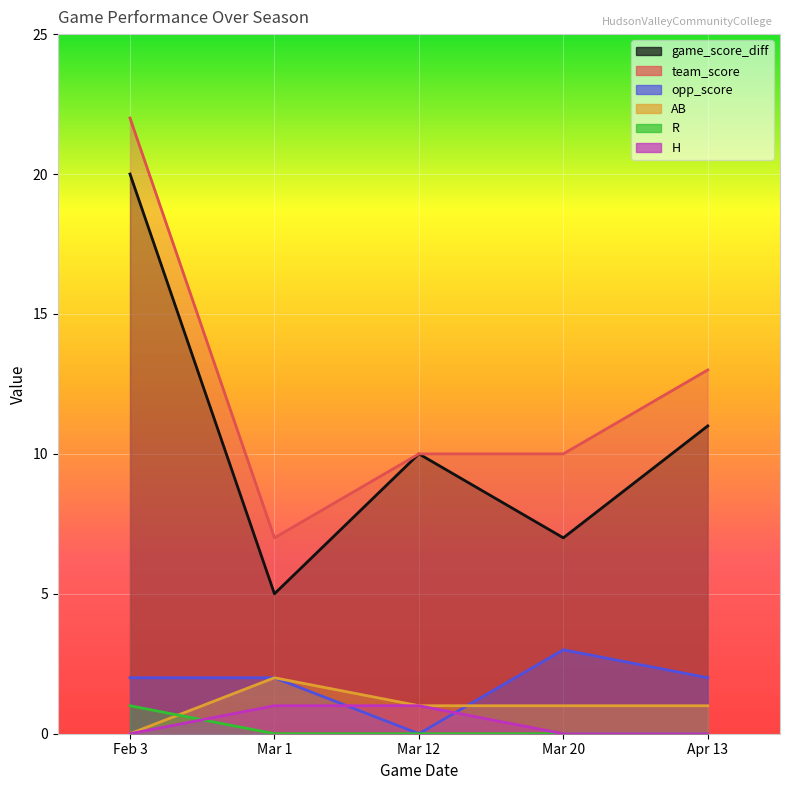

Which series ends up on top after the final intersection of R and H?

H